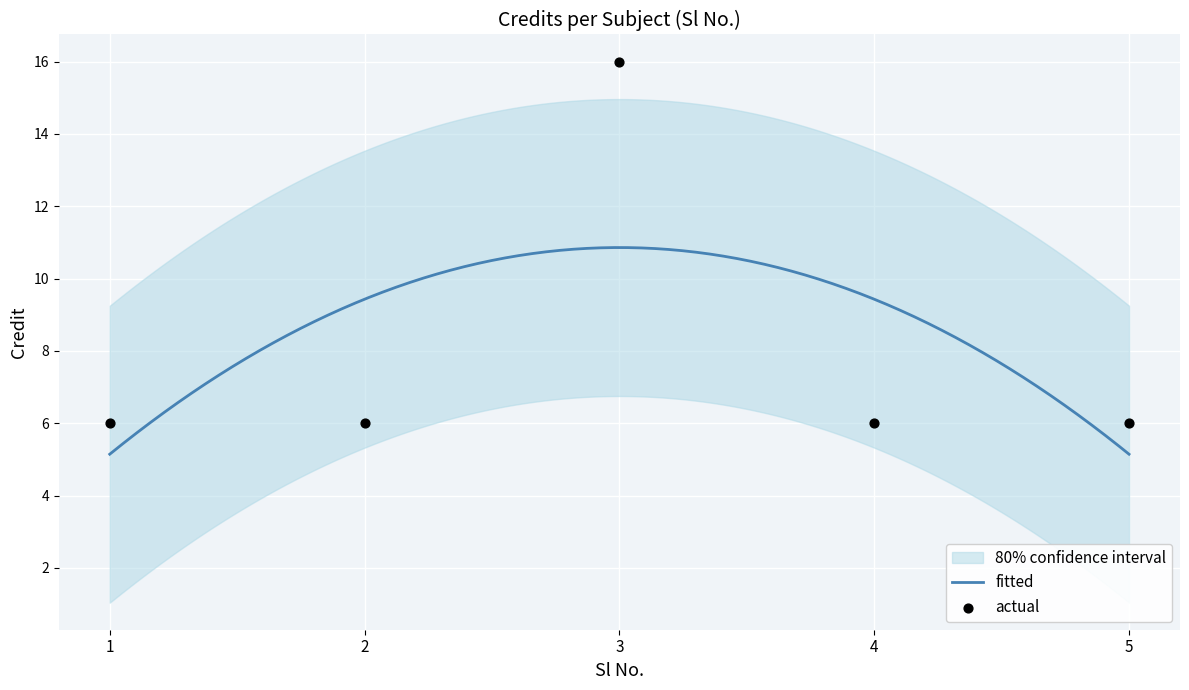

What is the change in value from 2 to 3?

+10